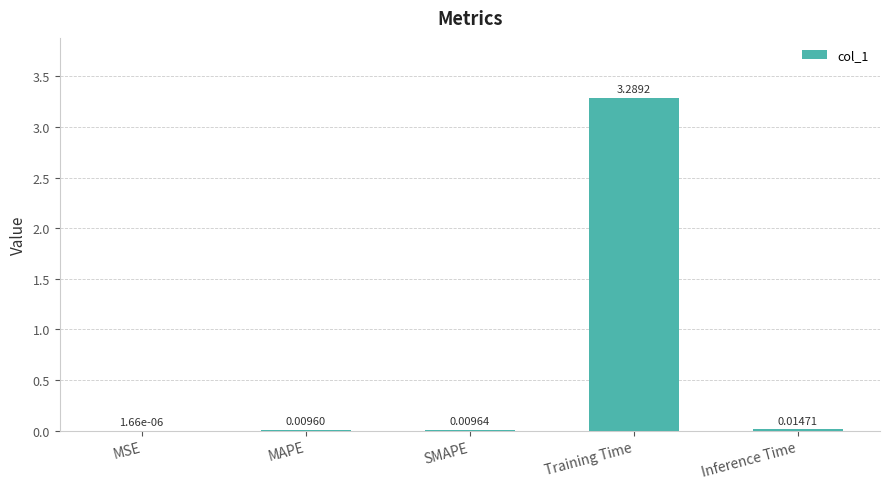

What is the sum of all values?

3.3